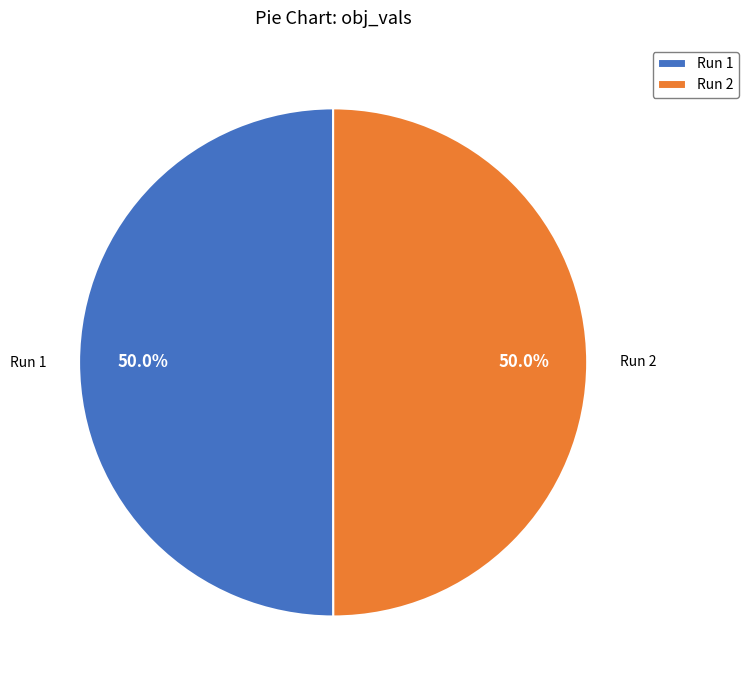

What portion of the pie excludes Run 2?

50.0%